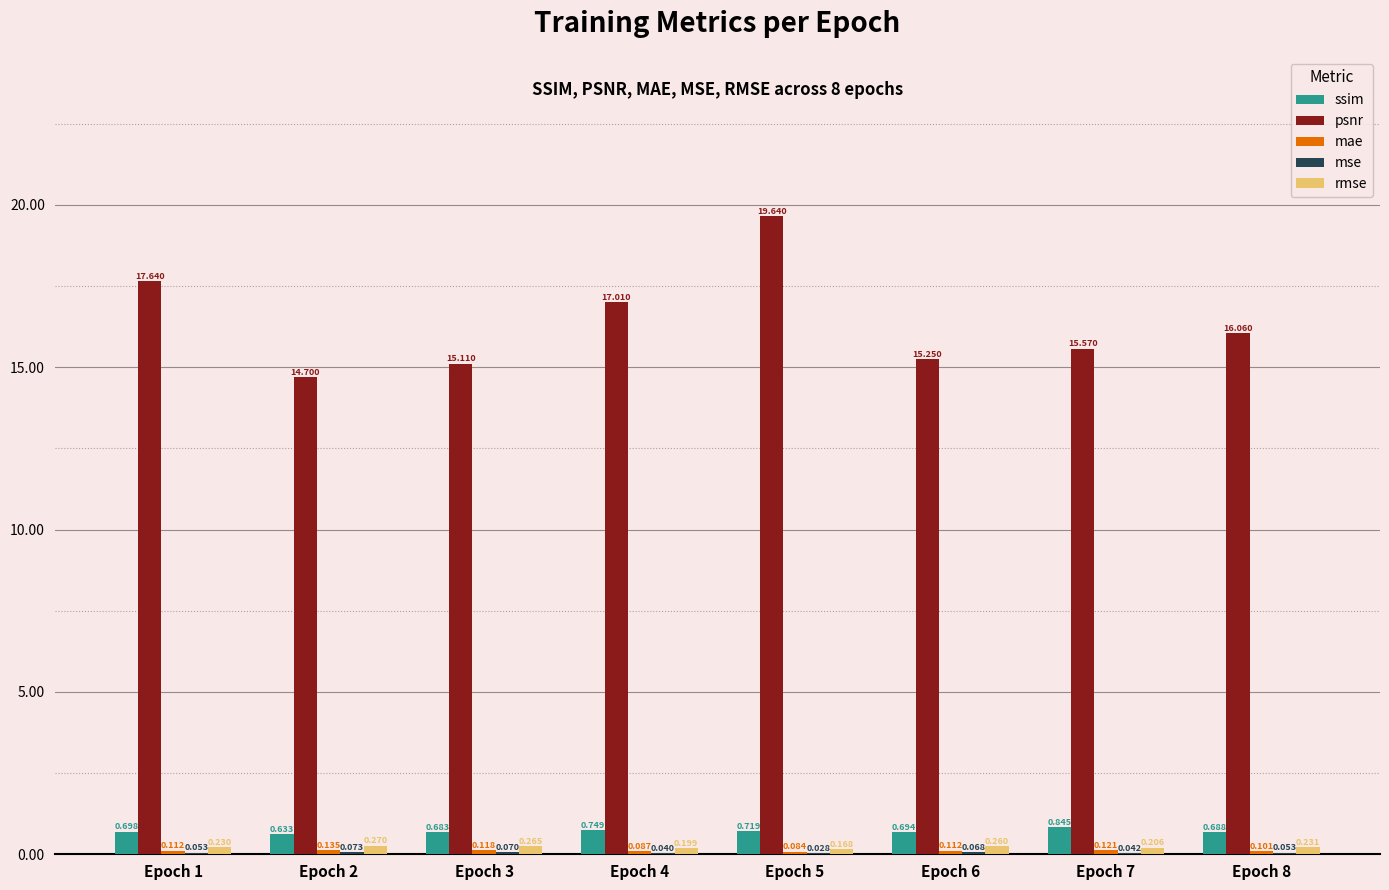

What is the spread (max minus min) of values at Epoch 7?

15.5